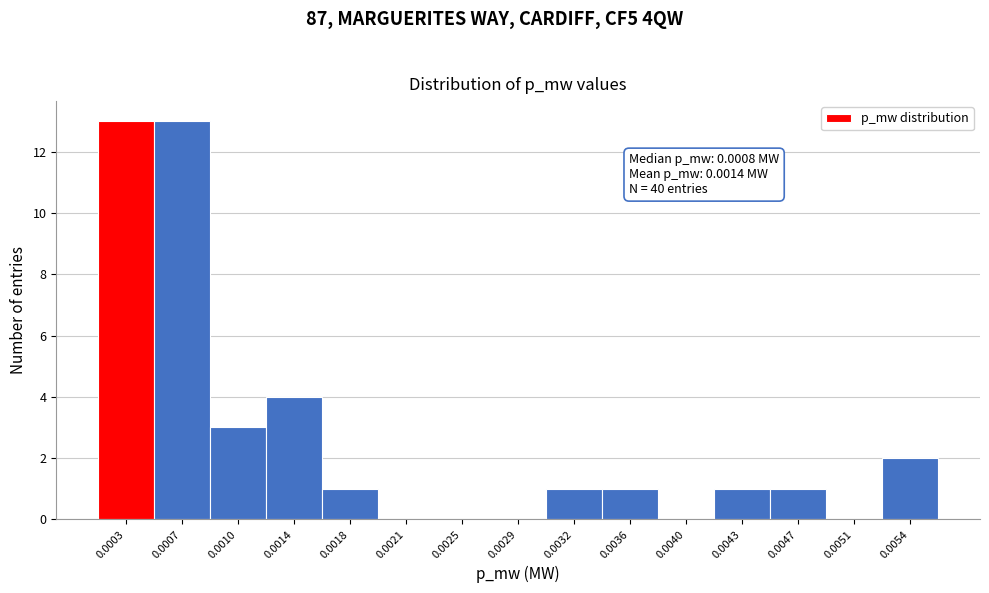

Reading left to right, transcribe all the data shown in this chart.

0.0003=13	0.0007=13	0.0010=3	0.0014=4	0.0018=1	0.0021=0	0.0025=0	0.0029=0	0.0032=1	0.0036=1	0.0040=0	0.0043=1	0.0047=1	0.0051=0	0.0054=2